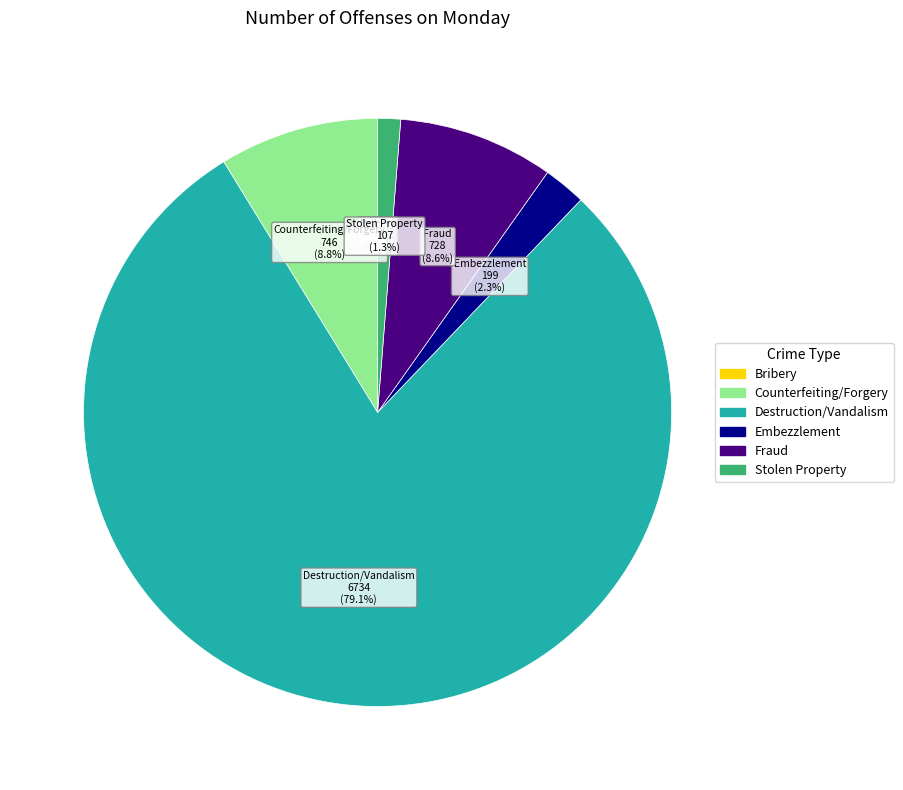

Which category accounts for the majority?

Destruction/Vandalism